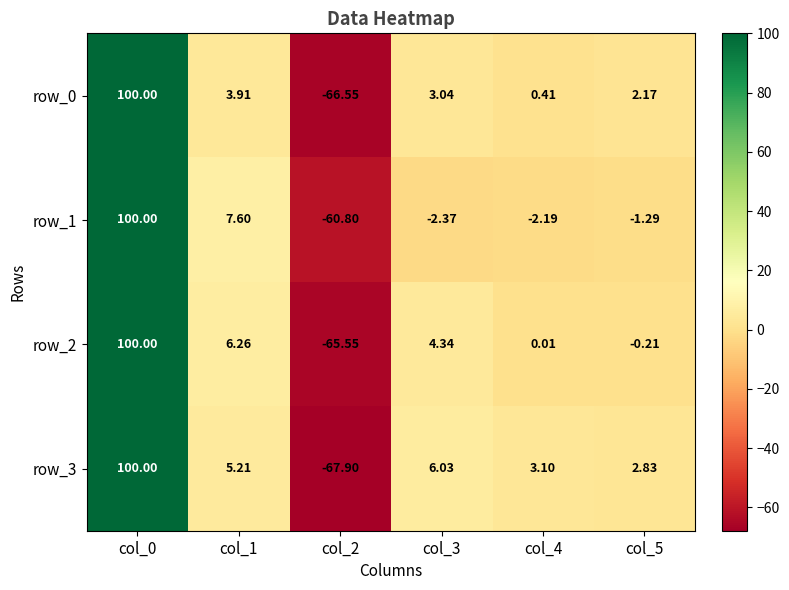

Is the value of row_0 at col_0 greater than the value of row_3 at col_5?

Yes